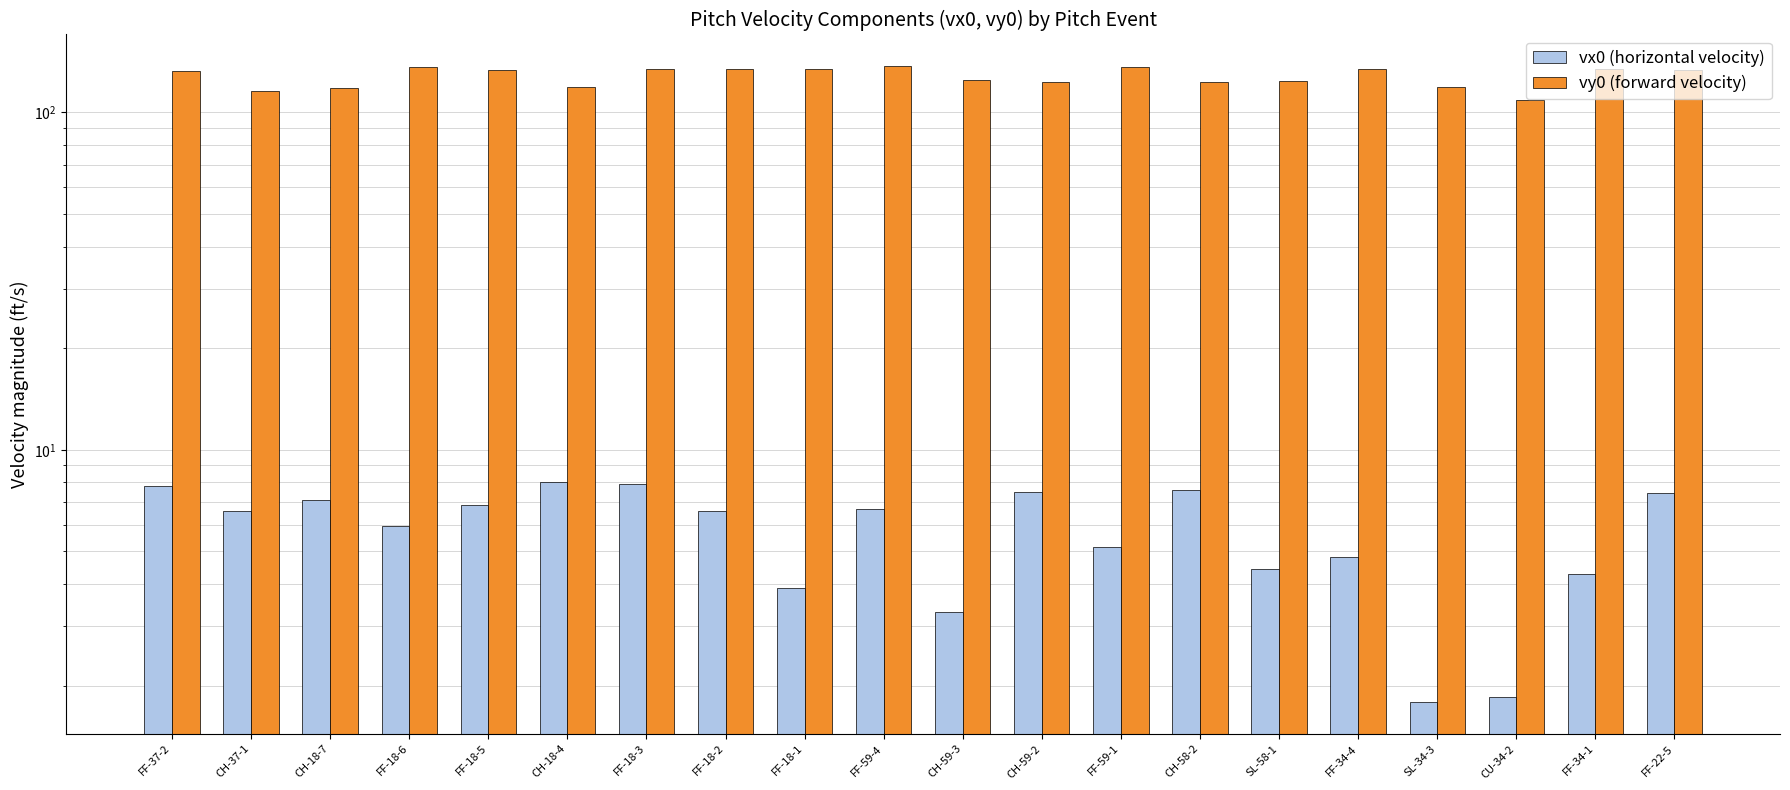

Is it true that vx0 (horizontal velocity) equals 7.1 at CH-18-7?

True